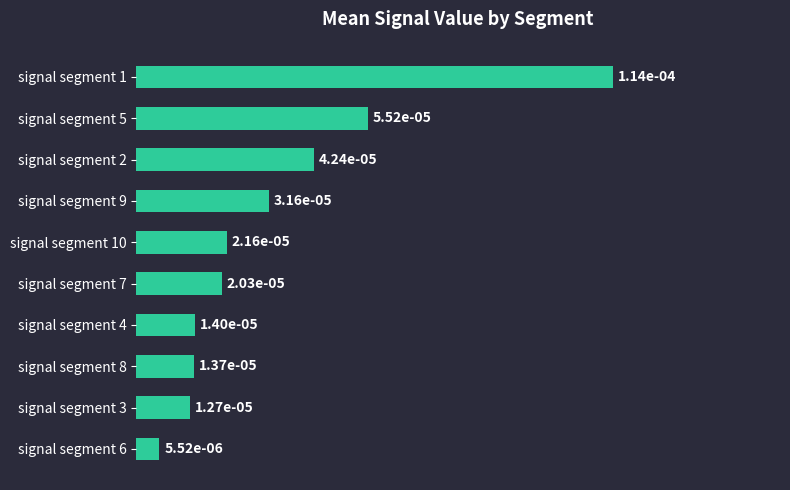

Does the chart contain any negative values?

No